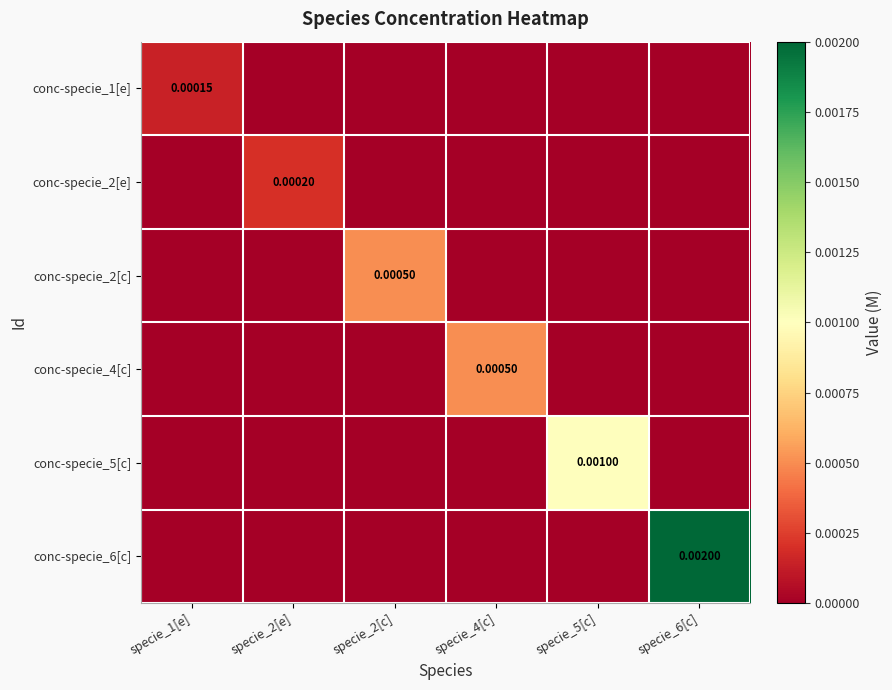

Which series has the widest spread of values?

conc-specie_6[c]